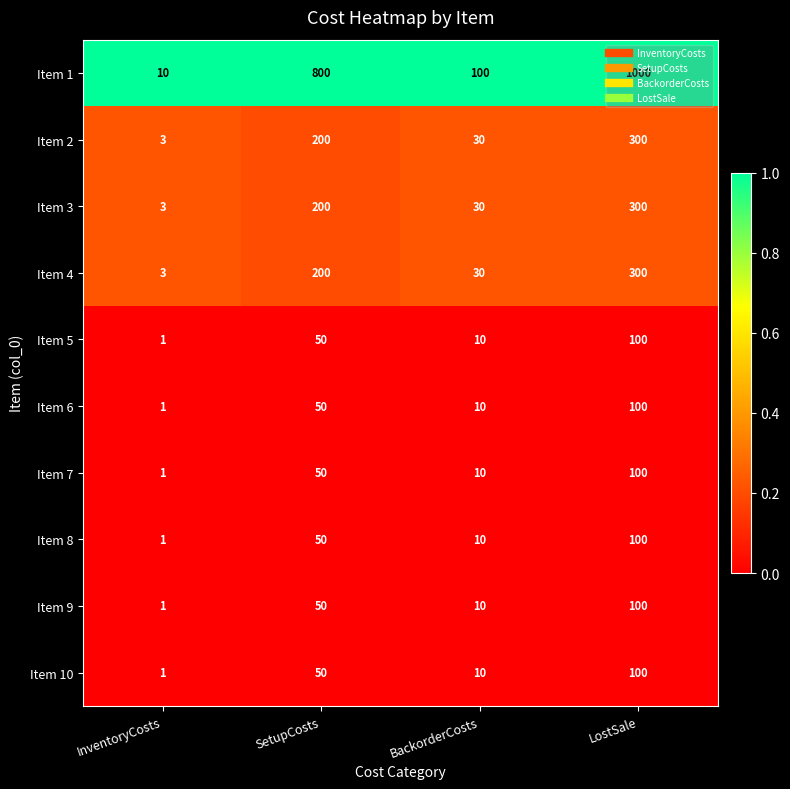

How many categories are shown in the chart?

4